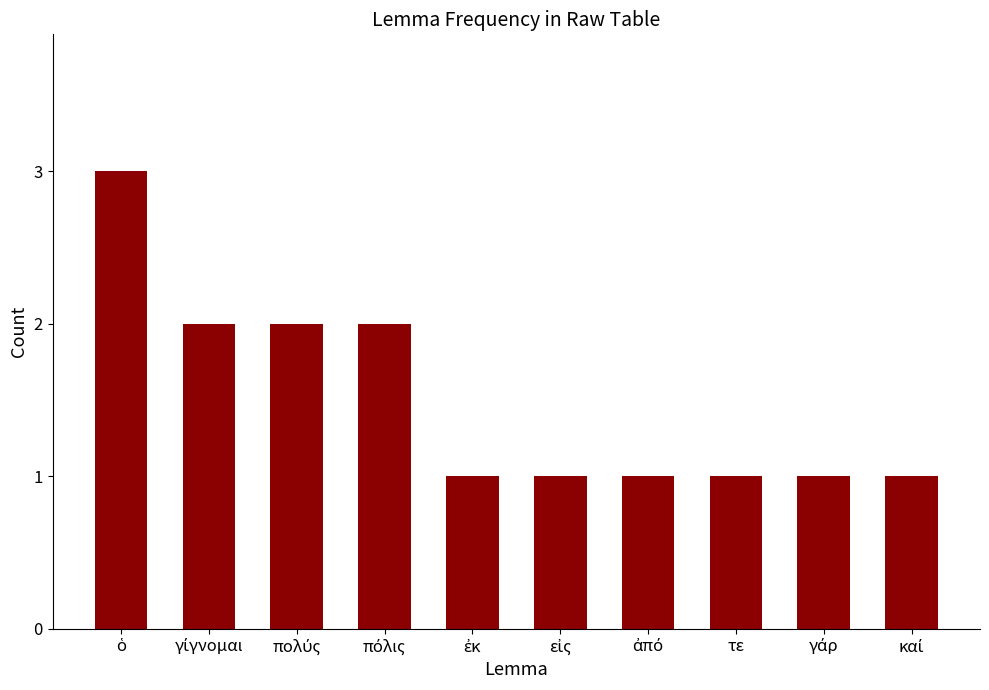

What is the value of the 9th bar from the left?

1